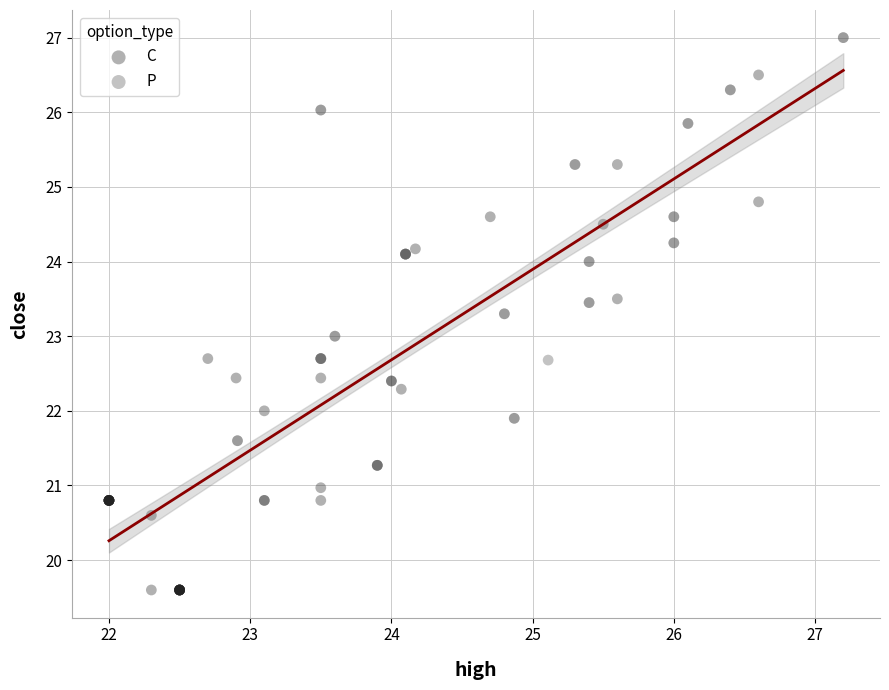

Which series has the largest Y range (max minus min)?

C